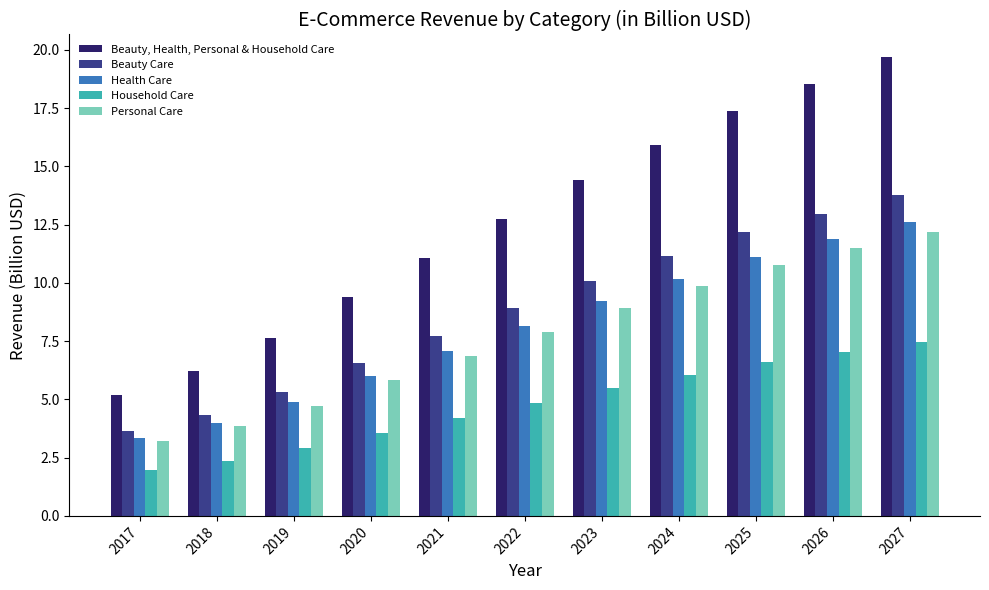

The Household Care series shows 4.2 at 2021. True or false?

True